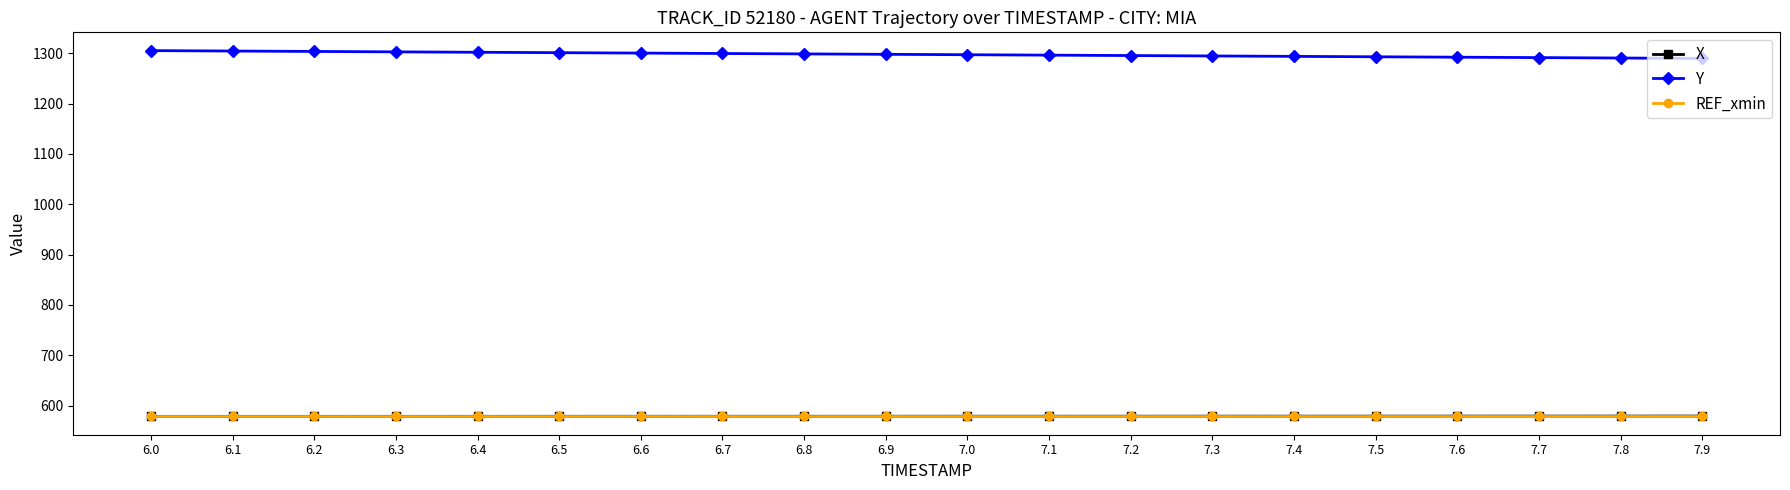

The value of Y at 7.5 is 1293.1. True or false?

True